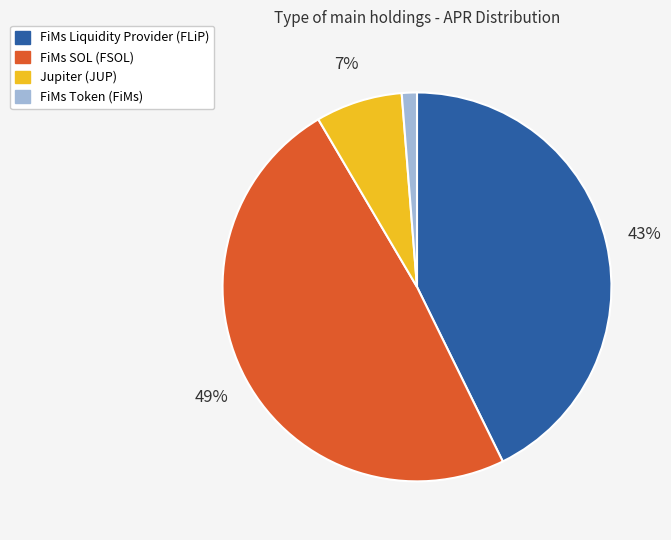

Rank the categories by value from lowest to highest.

FiMs Token (FiMs), Jupiter (JUP), FiMs Liquidity Provider (FLiP), FiMs SOL (FSOL)